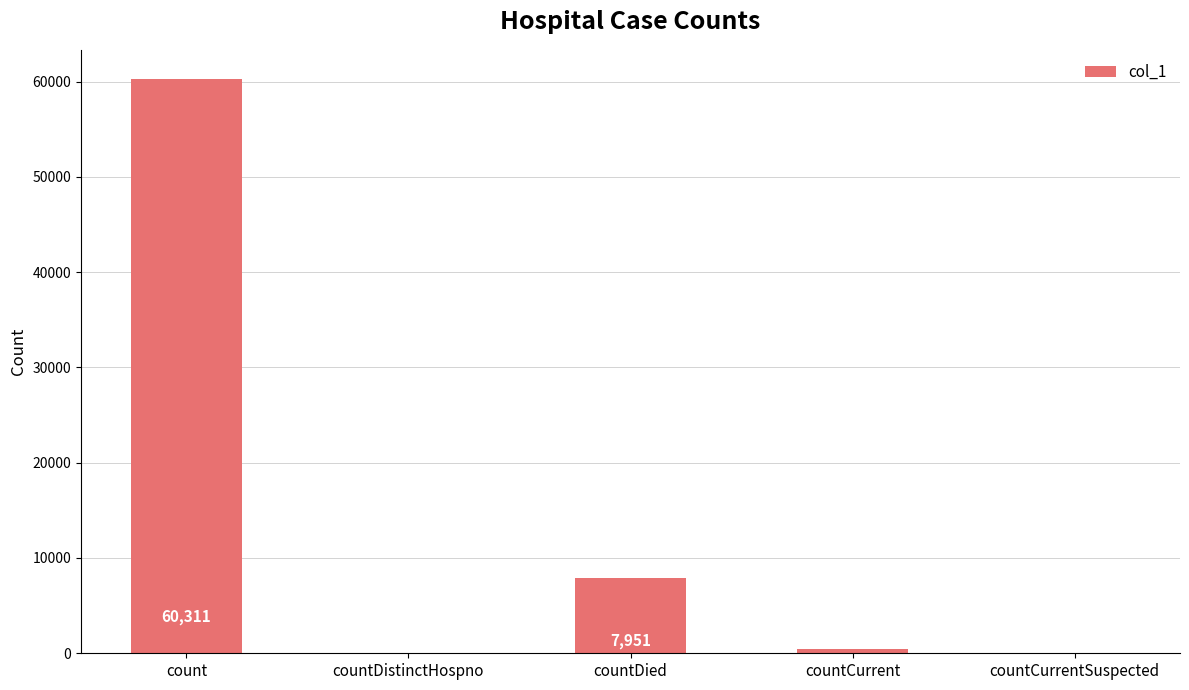

How many distinct data groups are displayed?

1